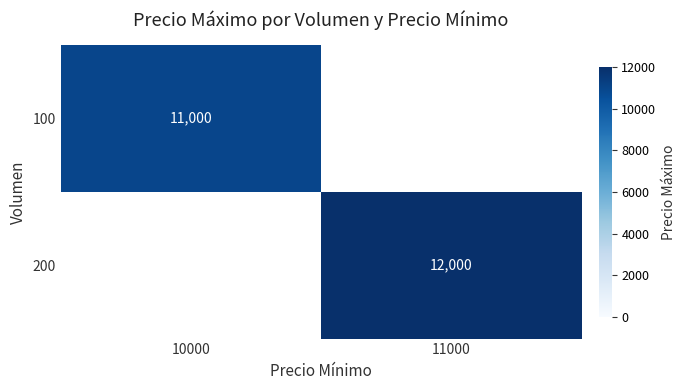

What is the difference between the highest and lowest values at 10000?

11000